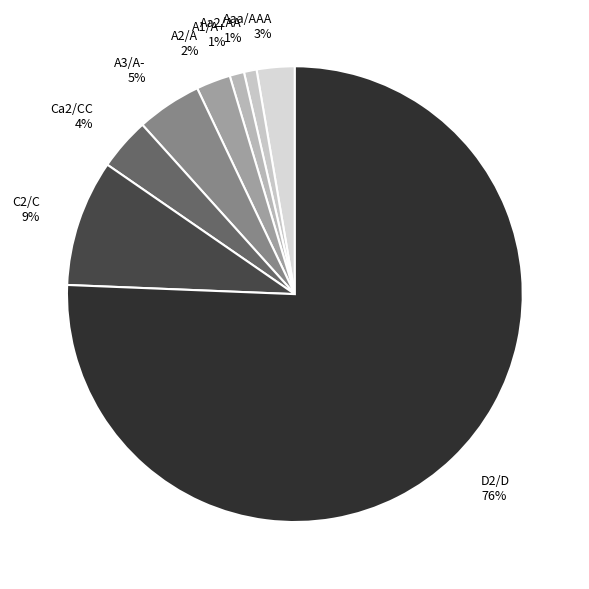

What is the largest slice in the pie chart?

D2/D